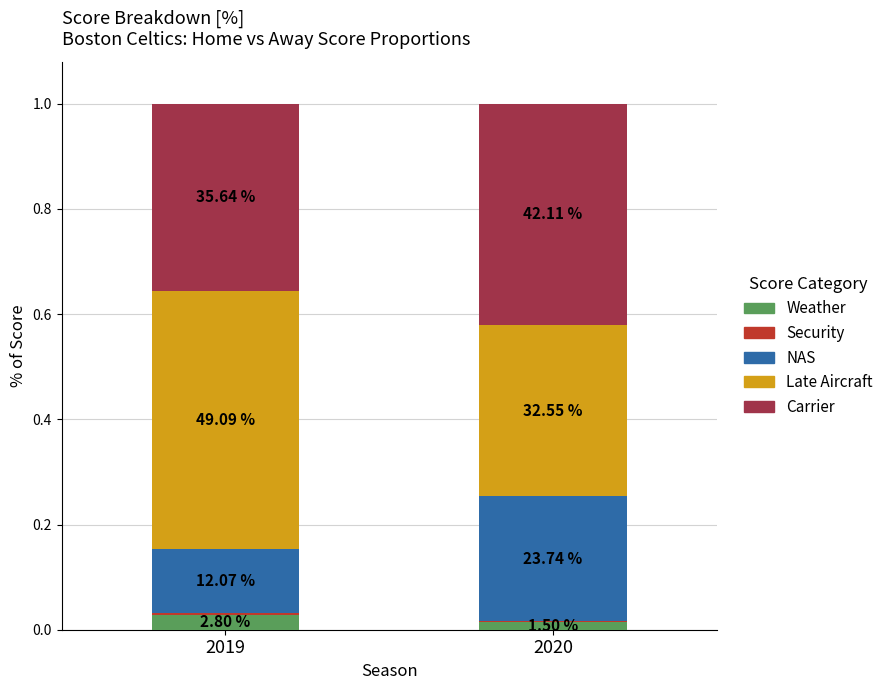

Are the bars horizontal?

No